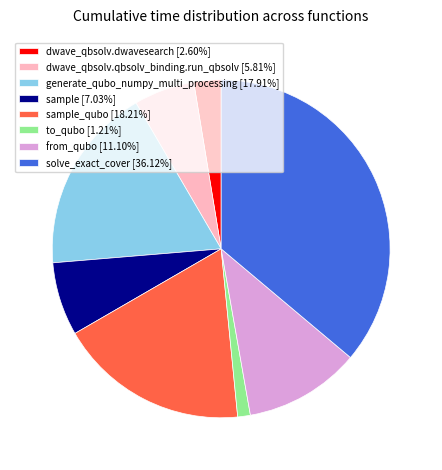

Do to_qubo [1.21%] and sample_qubo [18.21%] together represent more than half of the pie?

No